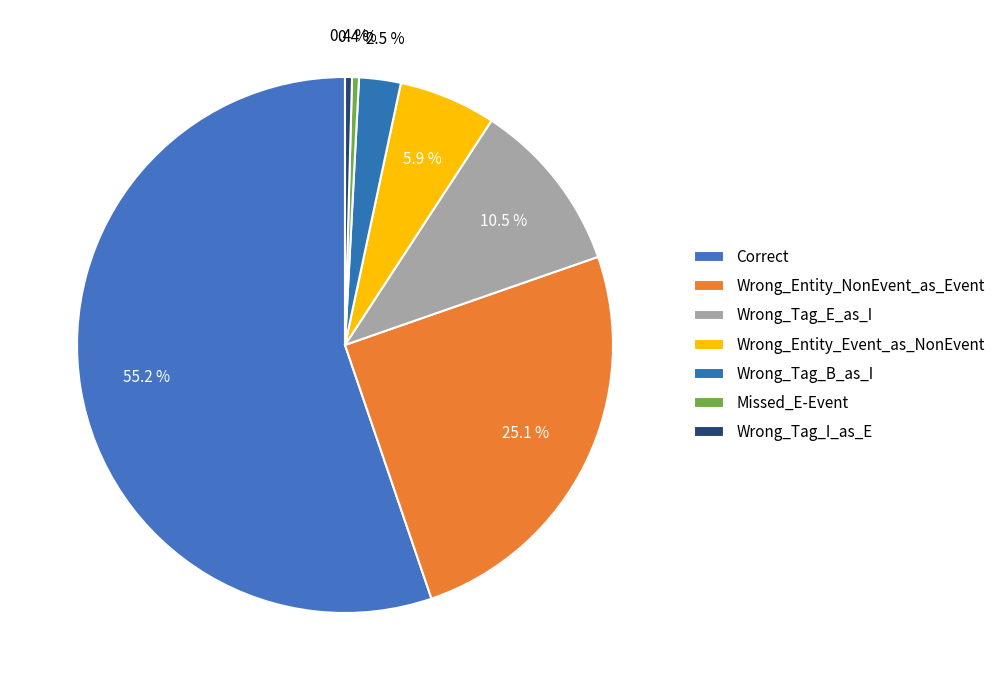

How many slices are in this pie chart?

7